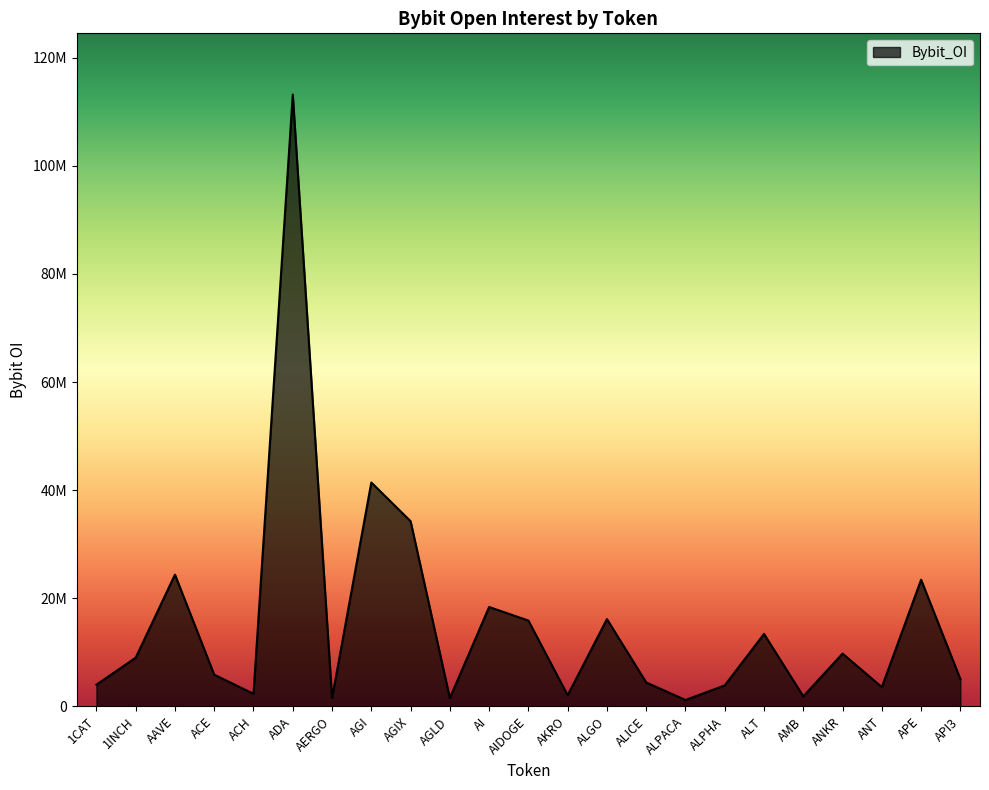

Which has a higher value, 1INCH or ALPACA?

1INCH